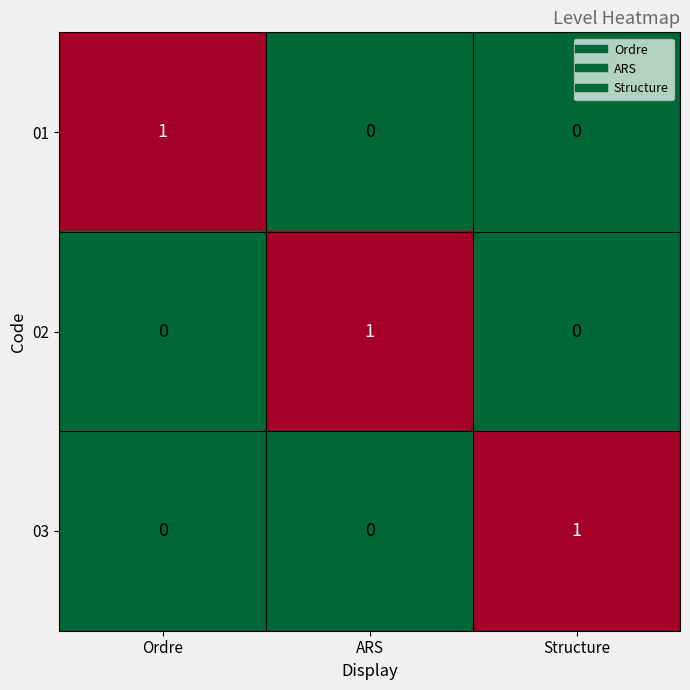

At how many categories does at least one series exceed 0?

3